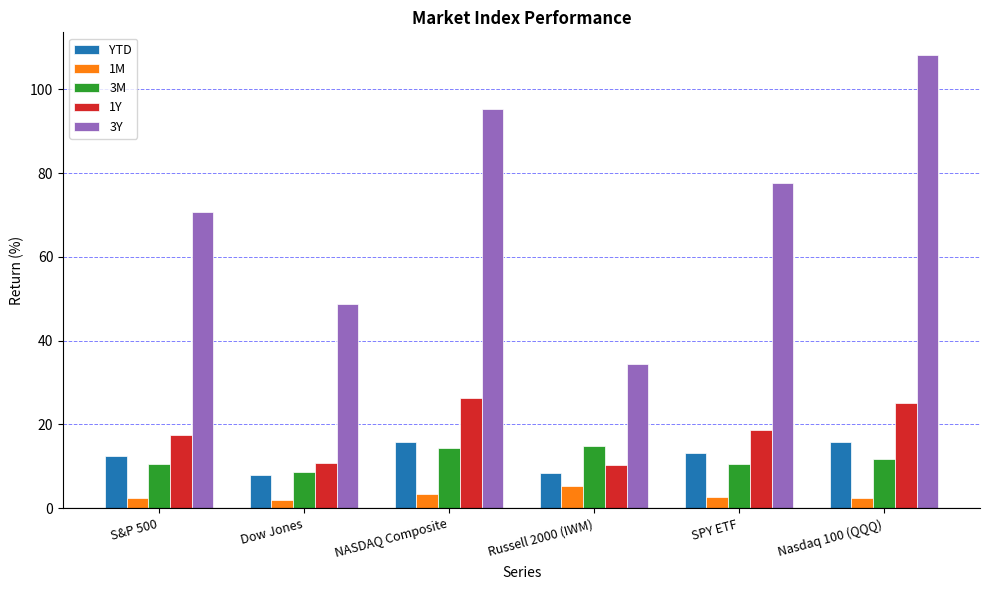

The value of 3M at SPY ETF is 16.9. True or false?

False